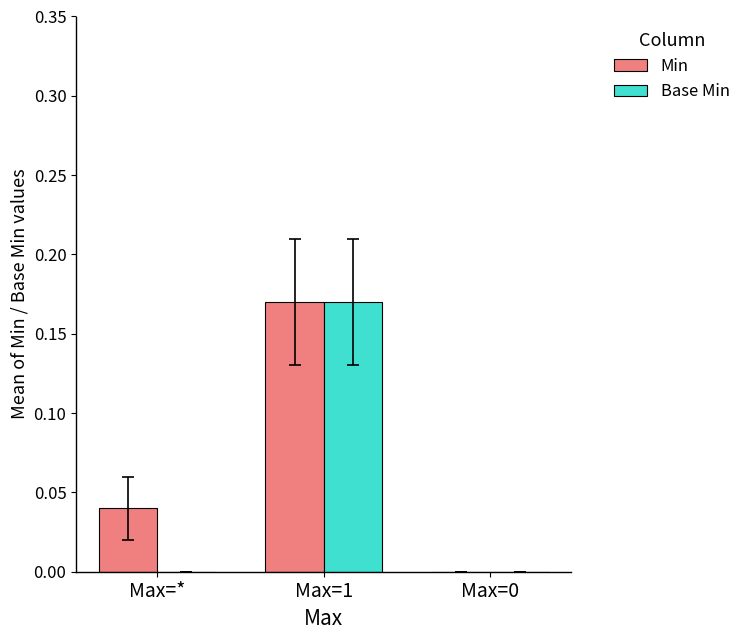

True or false: Base Min has a value of -0.1 at Max=0.

False